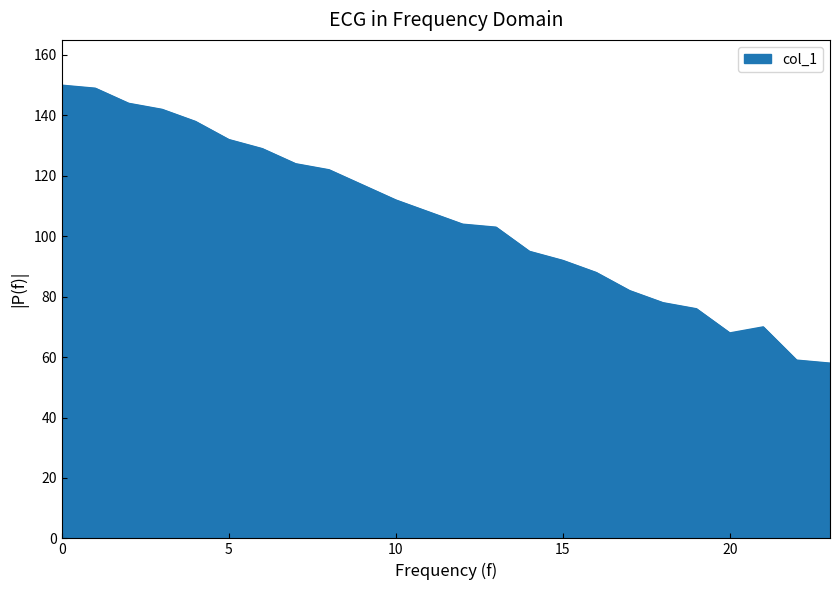

Does the chart display data point markers on the line(s)?

No